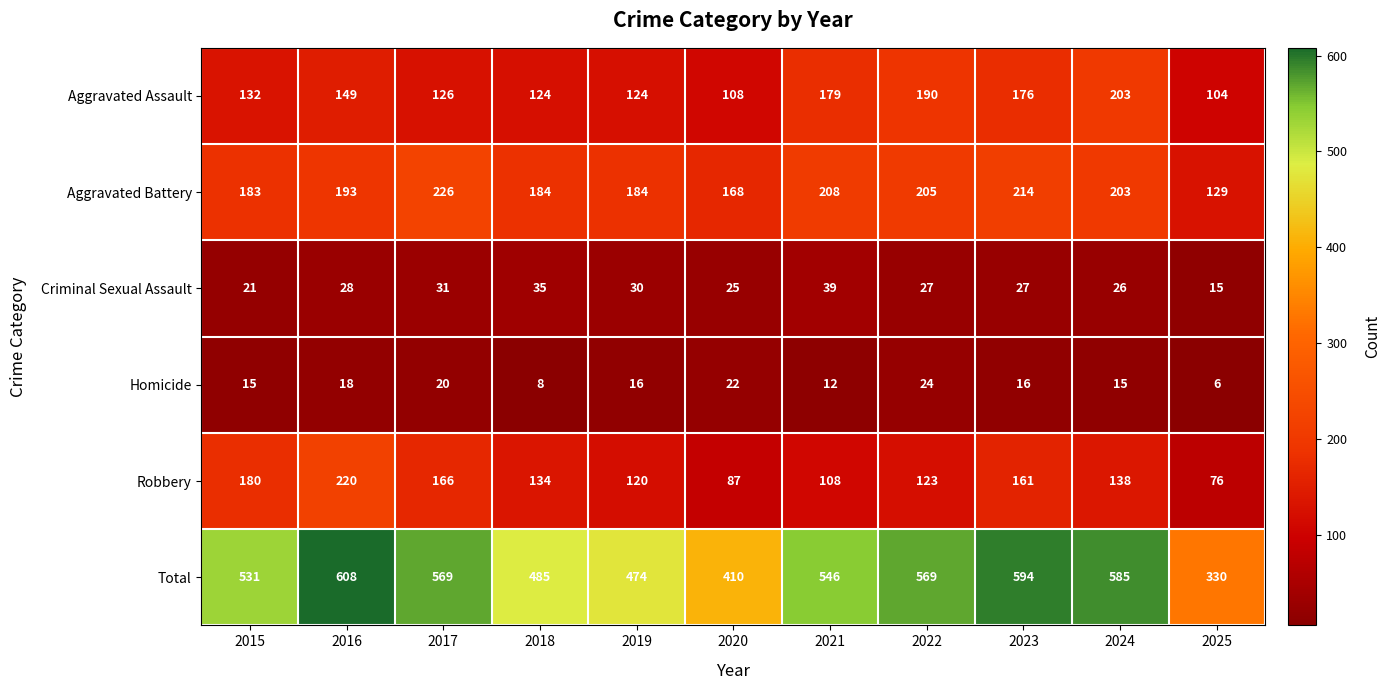

The Criminal Sexual Assault series shows 7 at 2017. True or false?

False